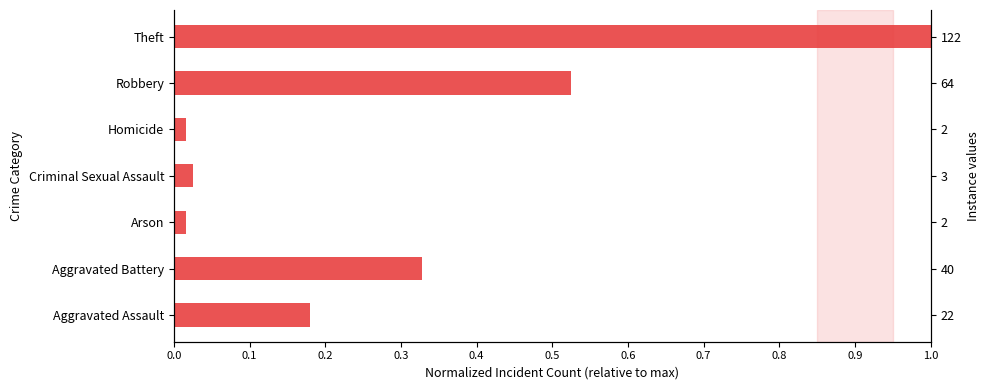

Which has a higher value, 0.6 or 0.5?

0.6